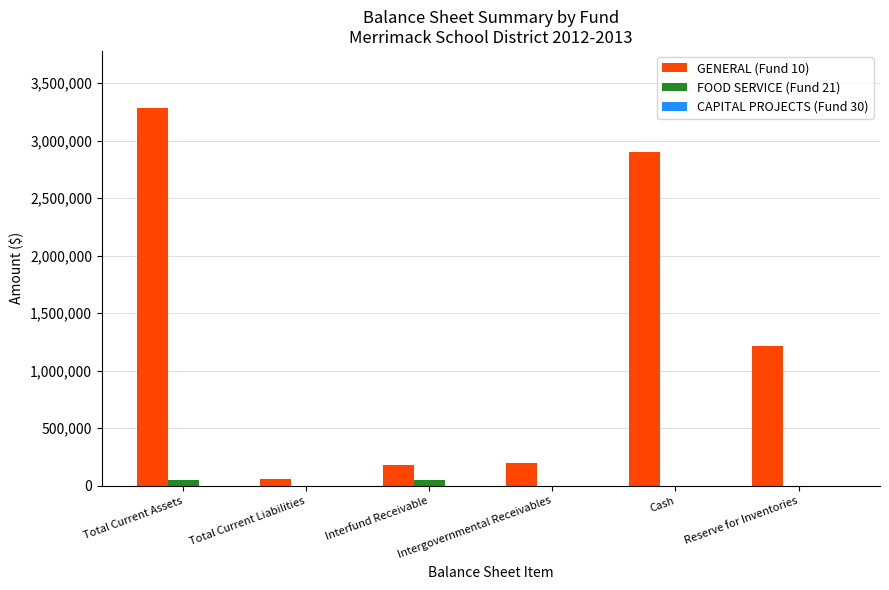

Between Total Current Liabilities and Cash, which series saw the biggest shift?

GENERAL (Fund 10)